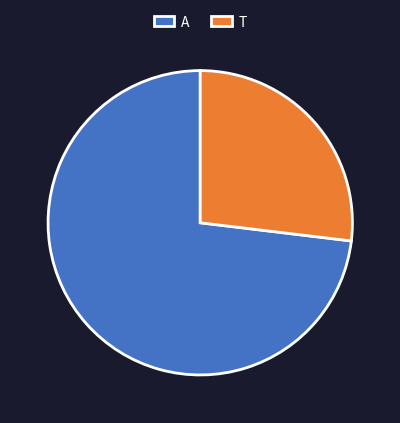

Does A represent more than half of the total?

Yes